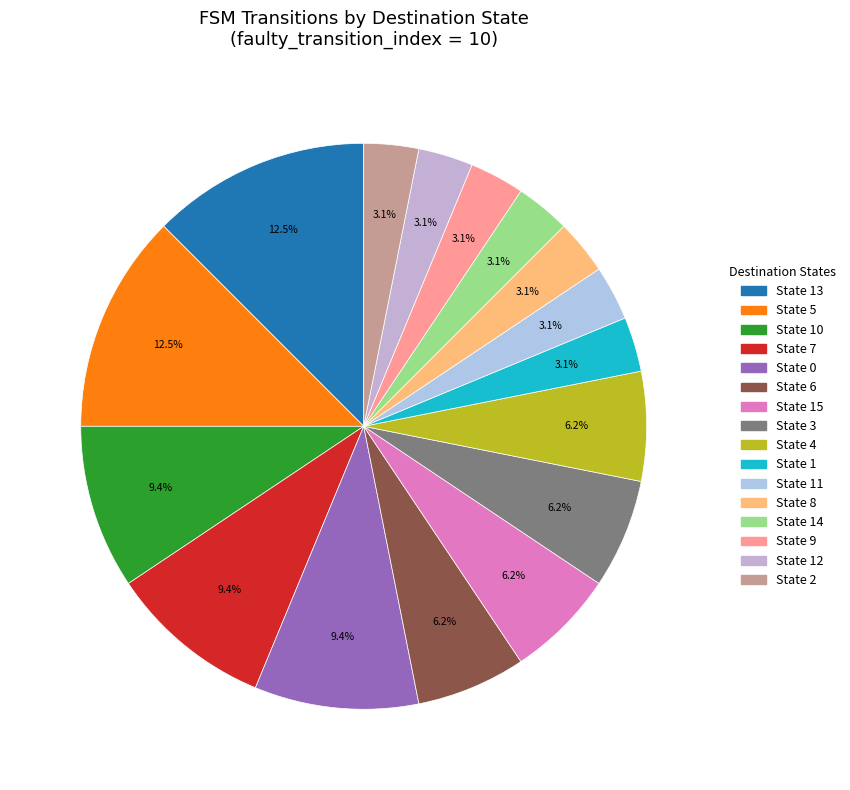

How many segments does this pie chart have?

16